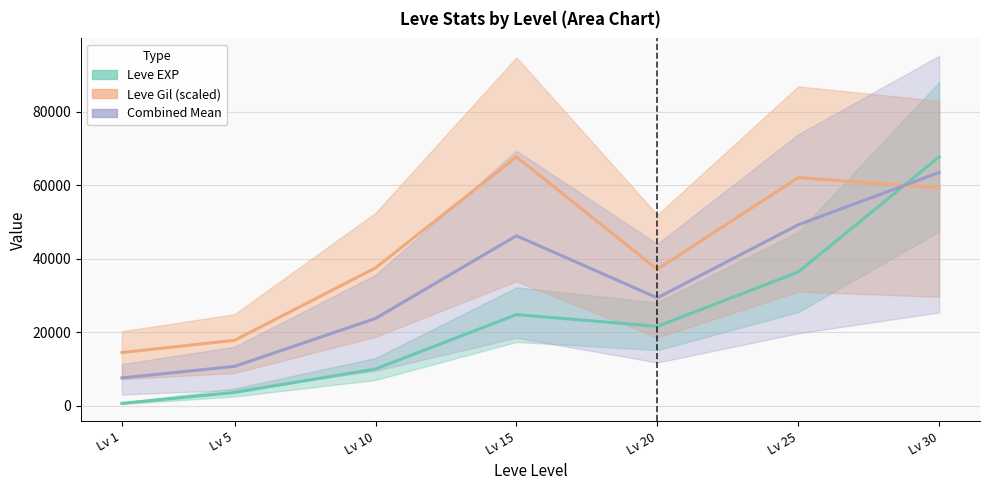

After their last crossing, which series has the higher values: Leve EXP or Leve Gil (scaled)?

Leve EXP